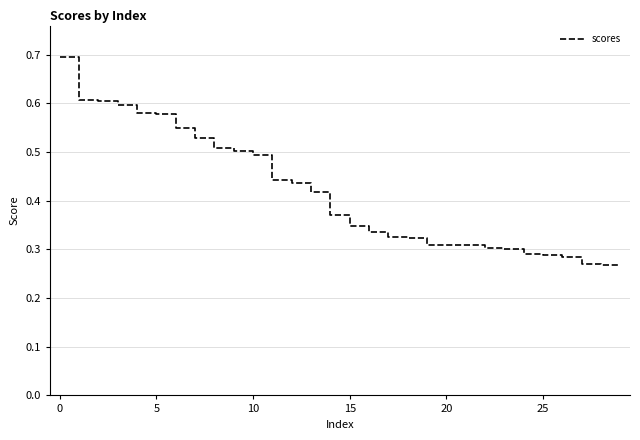

What is the maximum value shown in the chart?

0.7